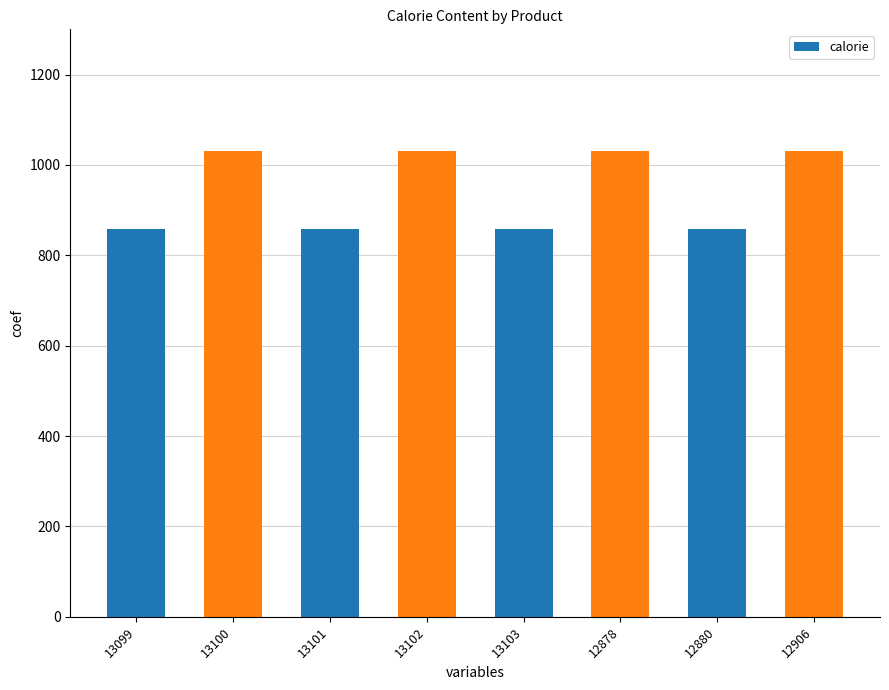

Does the chart contain stacked bars?

No